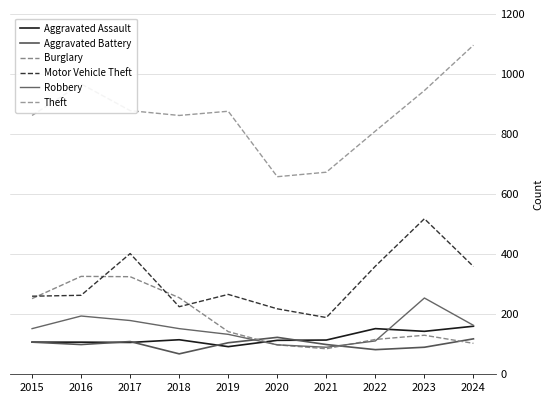

Where is Robbery nearest to the value 171?

2017